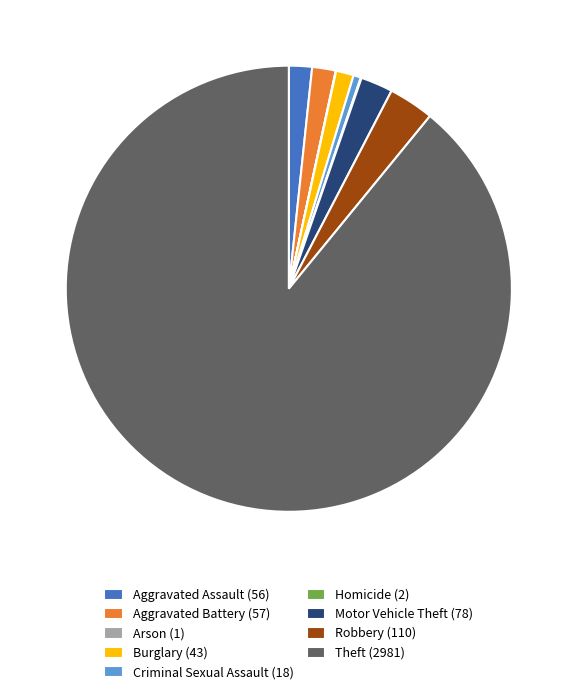

Do Aggravated Assault (56) and Theft (2981) together represent more than half of the pie?

Yes